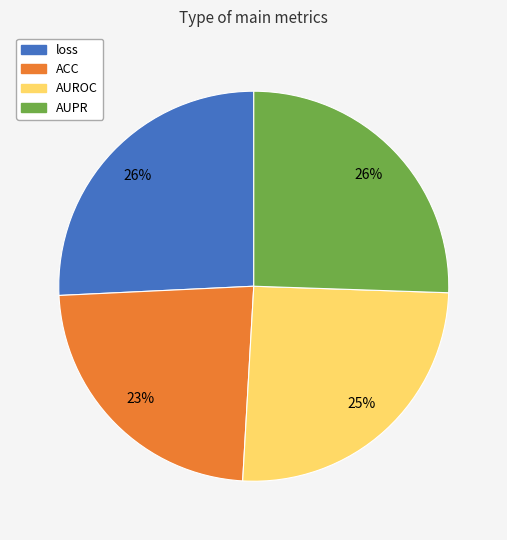

How many segments does this pie chart have?

4